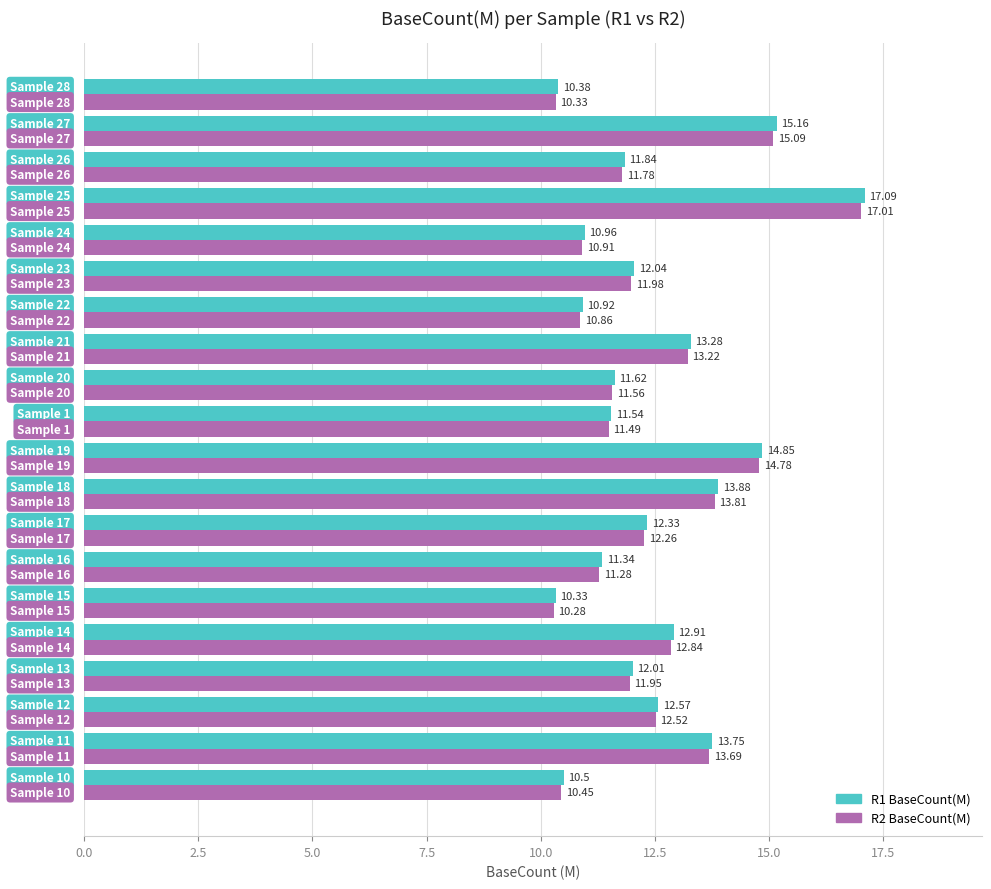

Which series has the largest range (max minus min)?

R1 BaseCount(M)